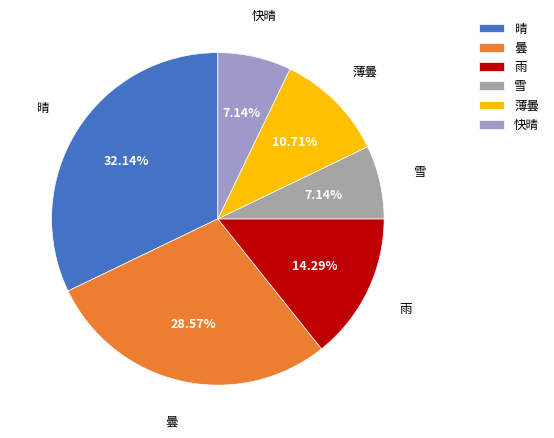

Which category has the biggest portion of the pie?

晴